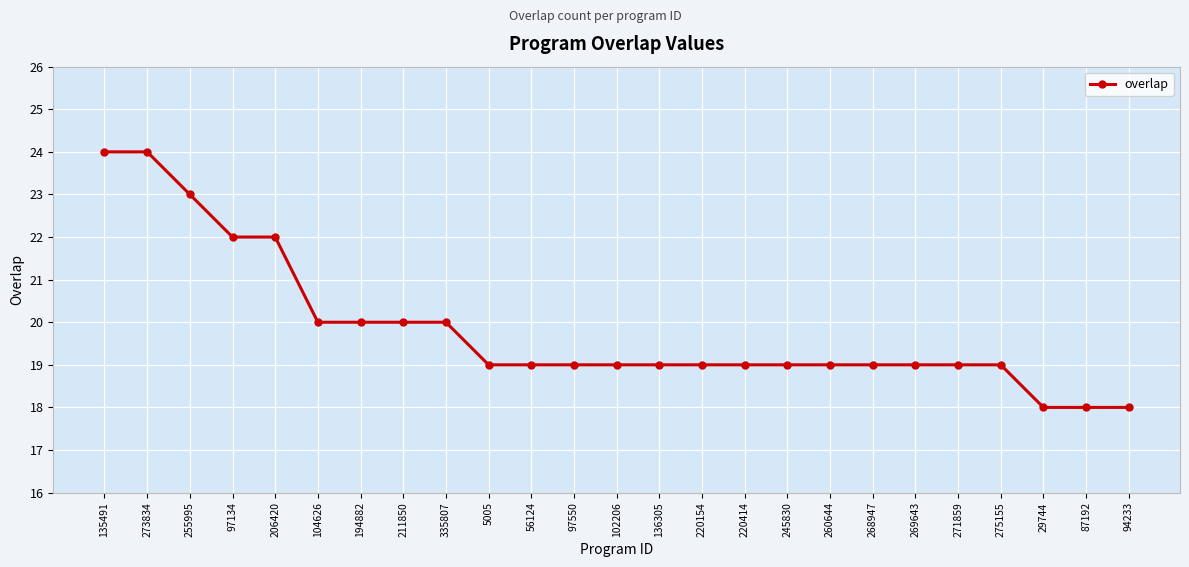

What is the minimum value shown in the chart?

18